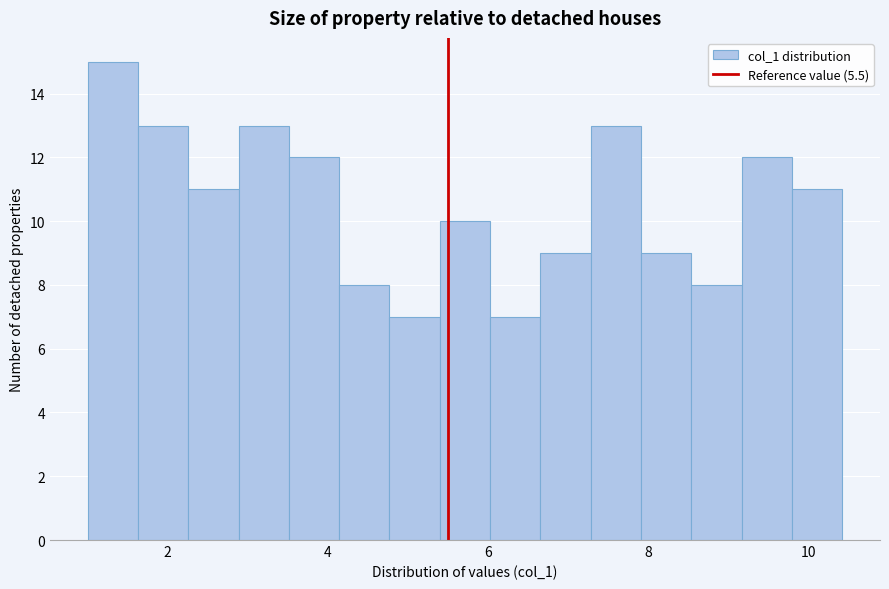

Read against the x-axis, roughly where is the centre of the tallest bar?

1.4